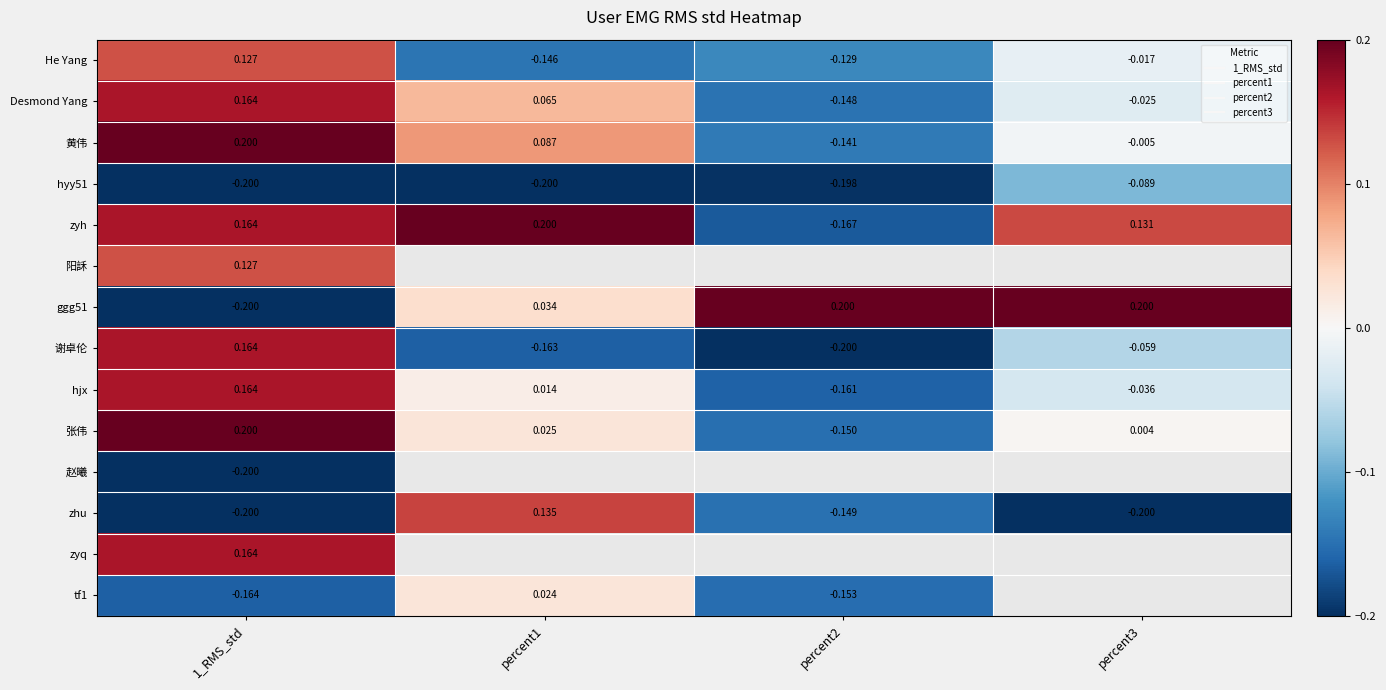

What is the minimum value shown in the chart?

-0.2